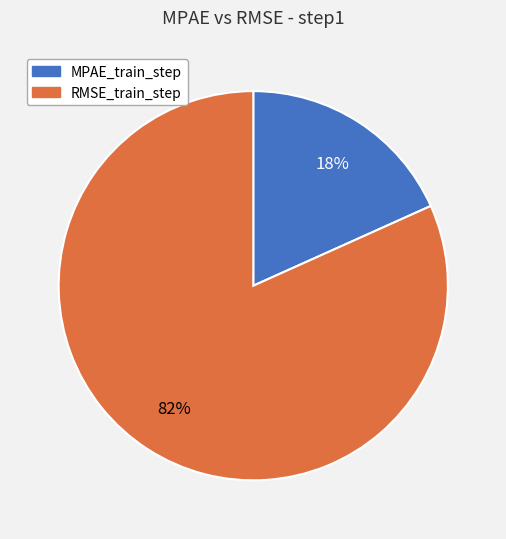

Count the number of slices in the pie.

2